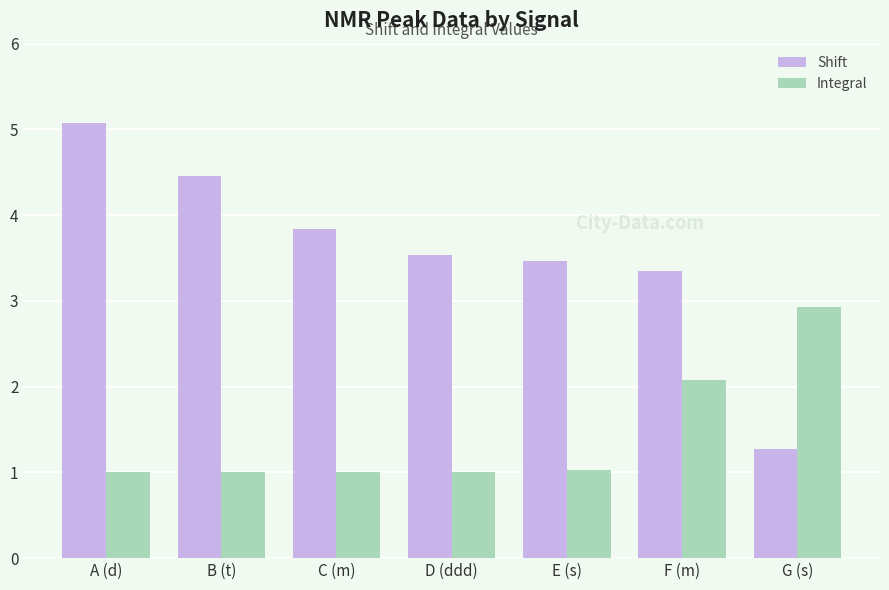

What is the total value across all series at G (s)?

4.2